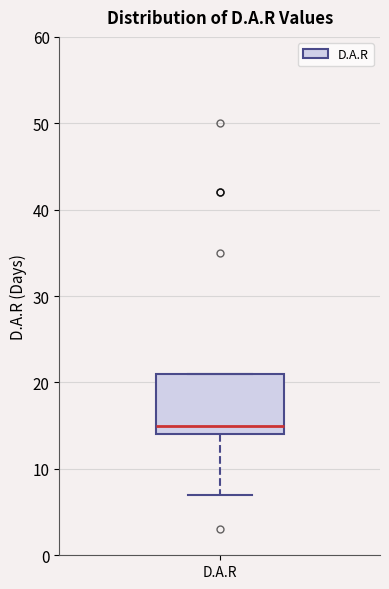

Transcribe this box plot: give where the median line is, the range the box spans, and where the two whiskers end, as read against the y-axis. The values are not printed on the chart, so give them approximately, as read against the axis.

median 15, box 14 to 21, whiskers 7 to 21